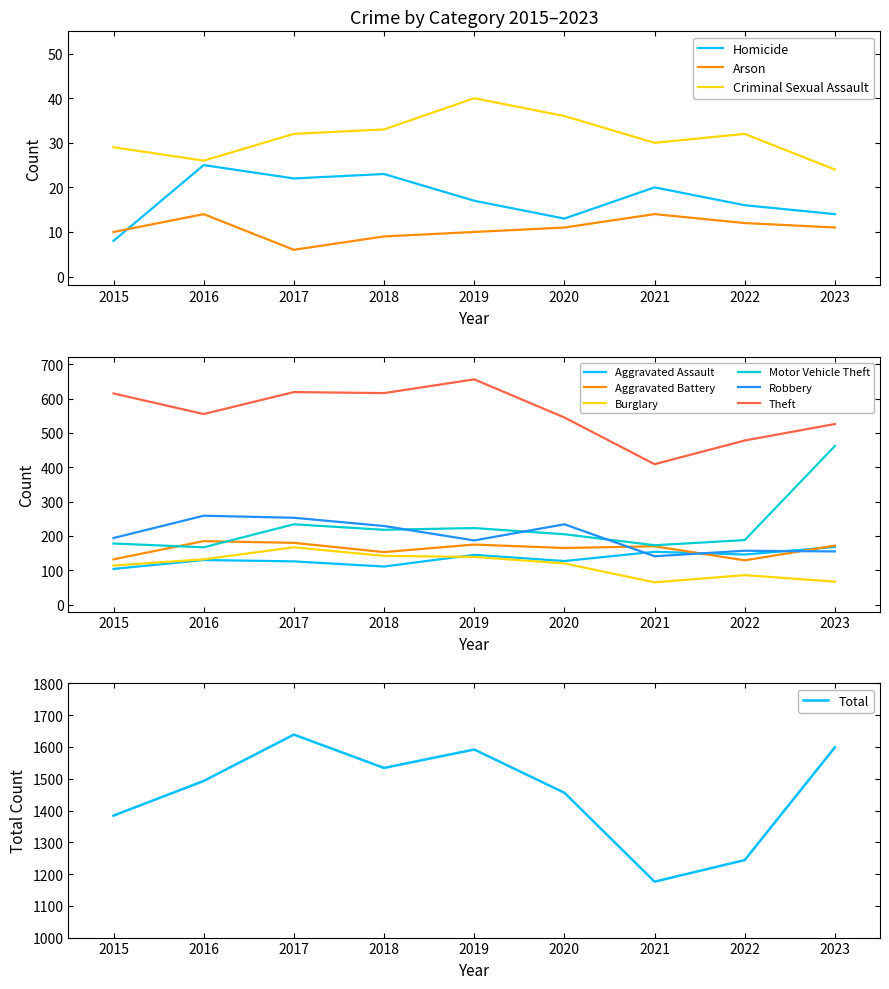

At 2021, list the series in order from smallest to largest.

Burglary, Robbery, Aggravated Assault, Aggravated Battery, Motor Vehicle Theft, Theft